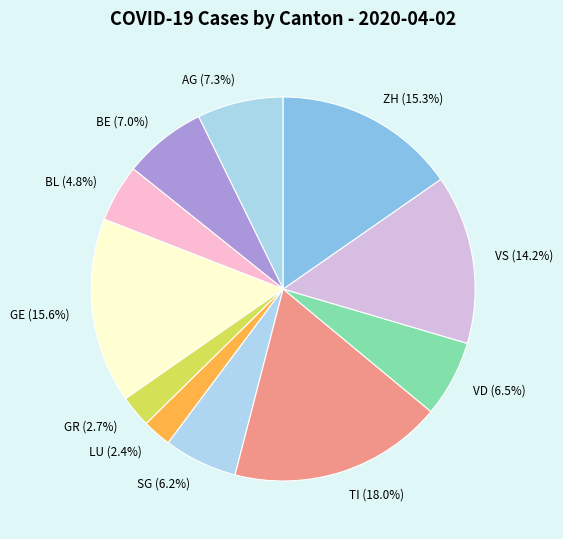

To the nearest percent, what is the difference between the largest and smallest slice percentages?

16%